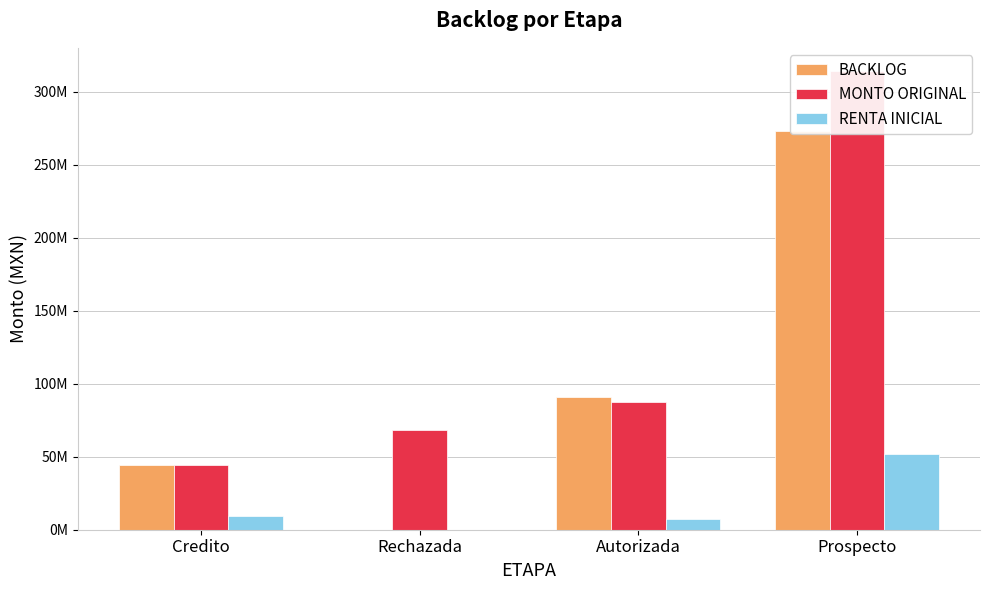

Count the number of categories in the chart.

4